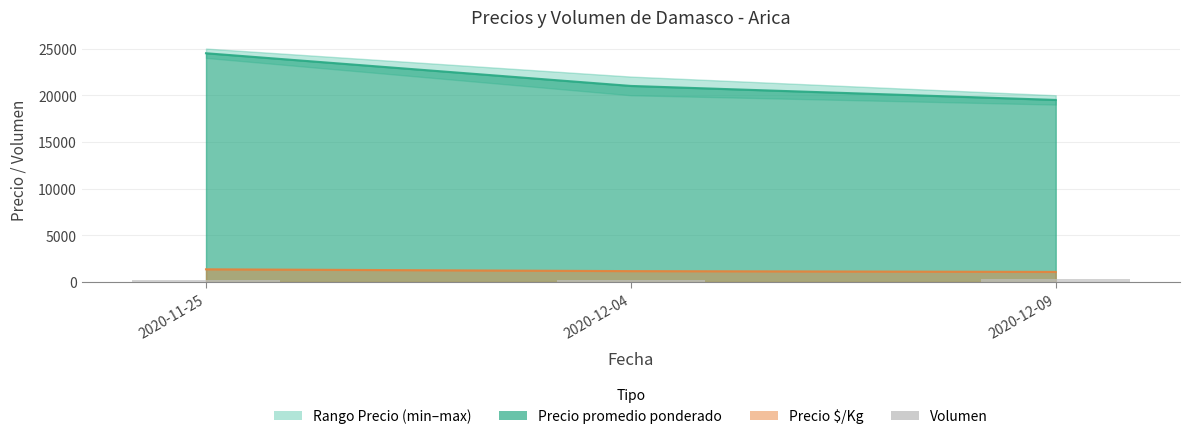

At which category does the chart reach its minimum across all series?

2020-11-25